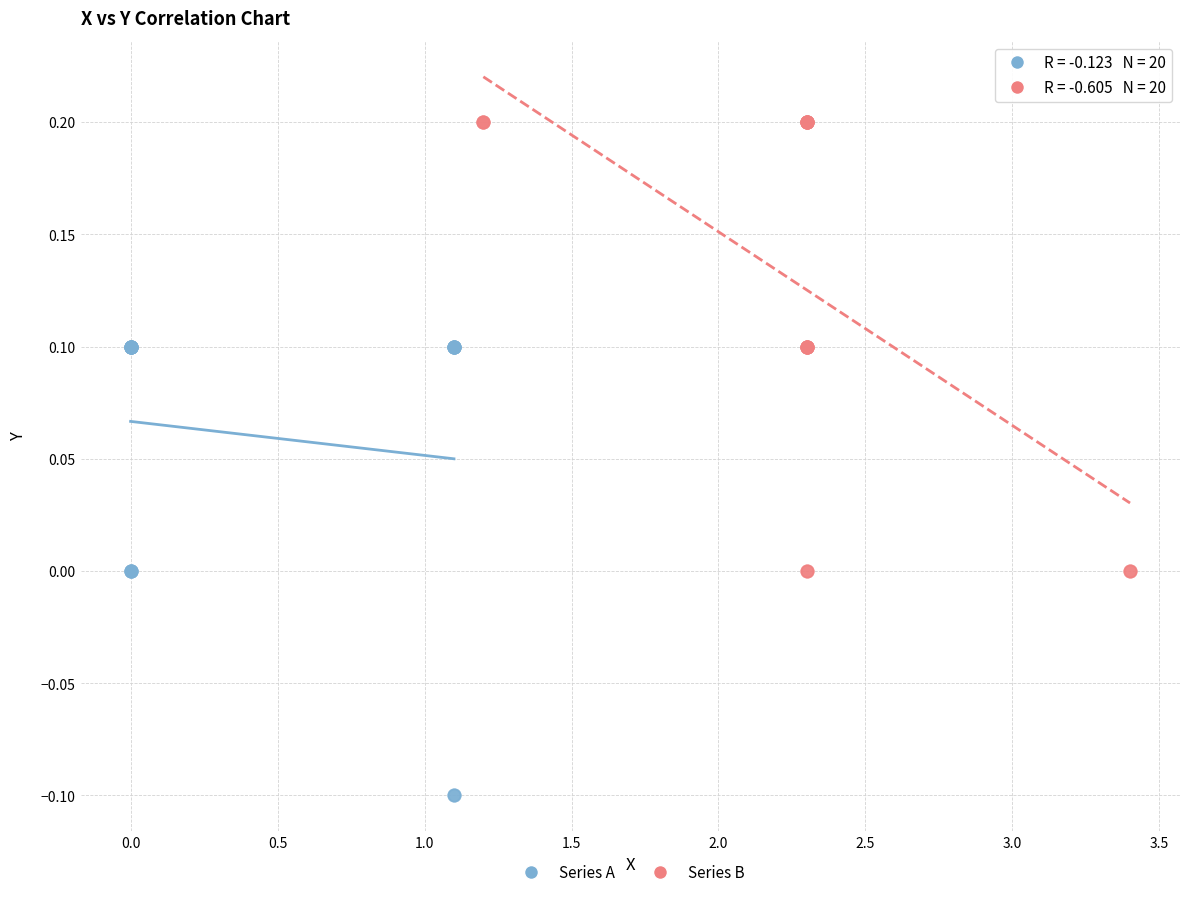

Which series reaches the maximum Y coordinate?

Series B